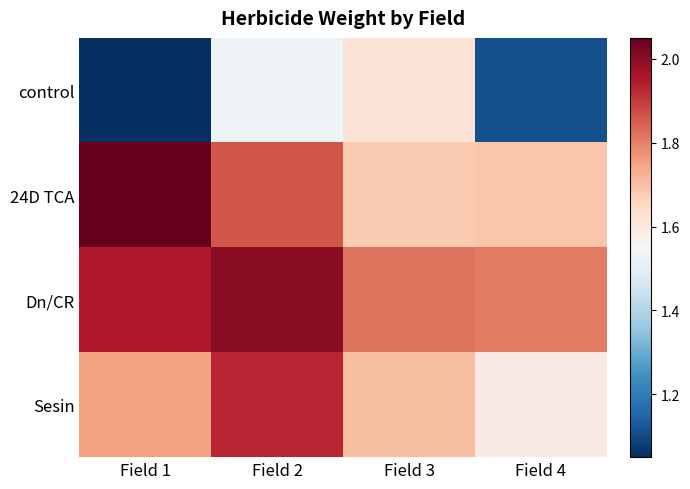

Reading left to right, extract all data points from this chart.

control: Field 1=1.1	Field 2=1.5	Field 3=1.6	Field 4=1.1
24D TCA: Field 1=2.0	Field 2=1.9	Field 3=1.7	Field 4=1.7
Dn/CR: Field 1=1.9	Field 2=2.0	Field 3=1.8	Field 4=1.8
Sesin: Field 1=1.8	Field 2=1.9	Field 3=1.7	Field 4=1.6